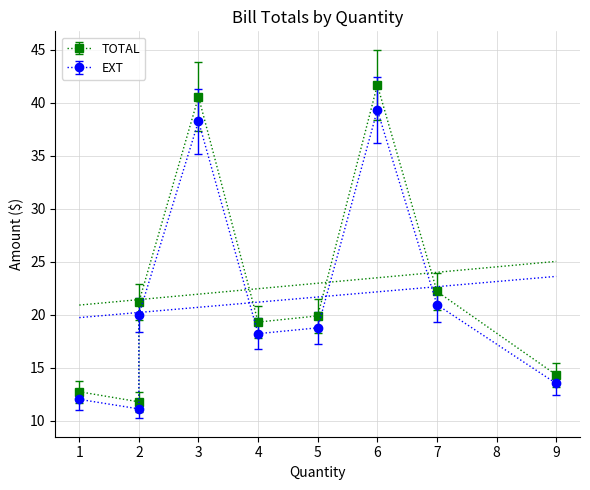

Rank the series by their maximum value, from lowest to highest.

EXT, TOTAL